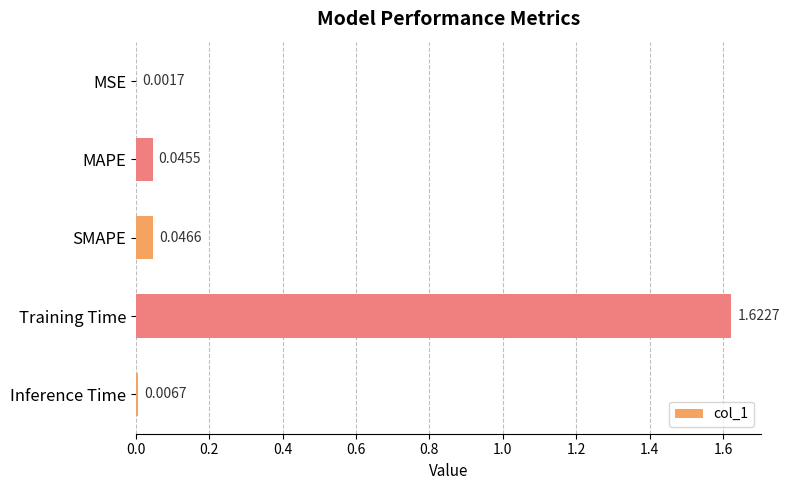

Are the bars grouped side by side (vs. stacked)?

No